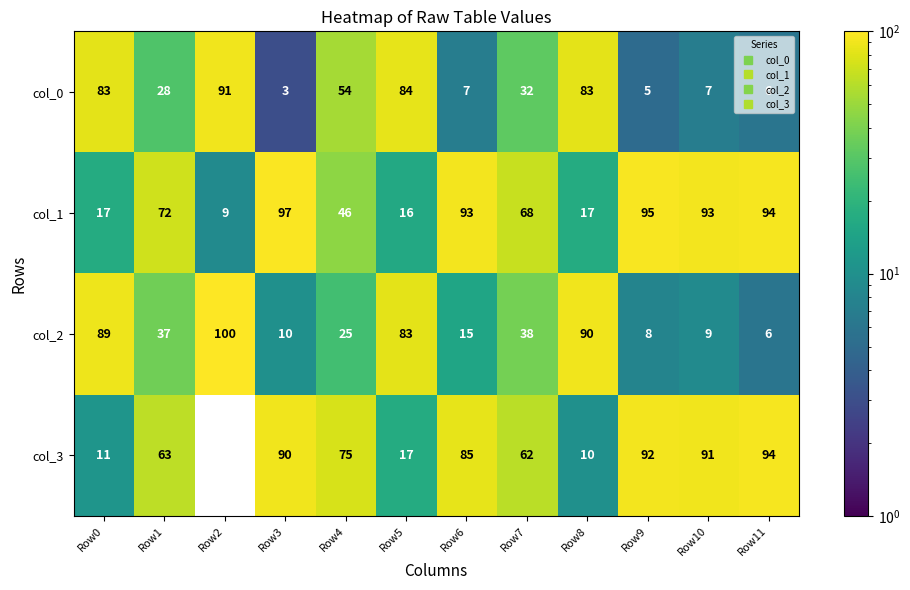

True or false: col_0 has a value of 8 at Row9.

False